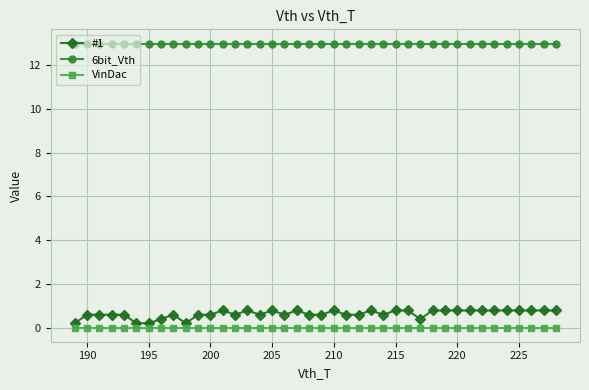

True or false: 6bit_Vth and VinDac intersect in this chart.

False